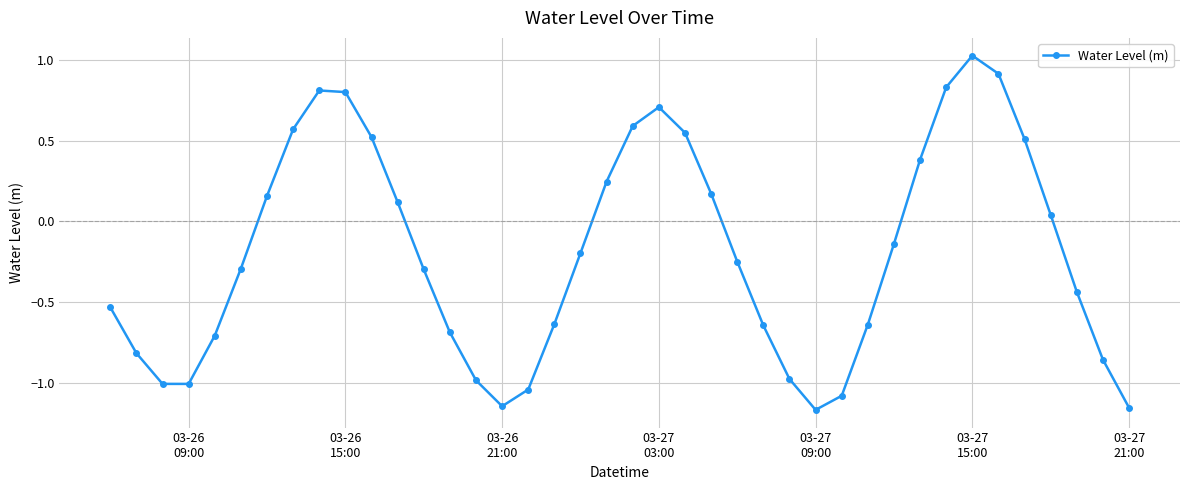

True or false: the data has more than 2 interior local peaks.

True